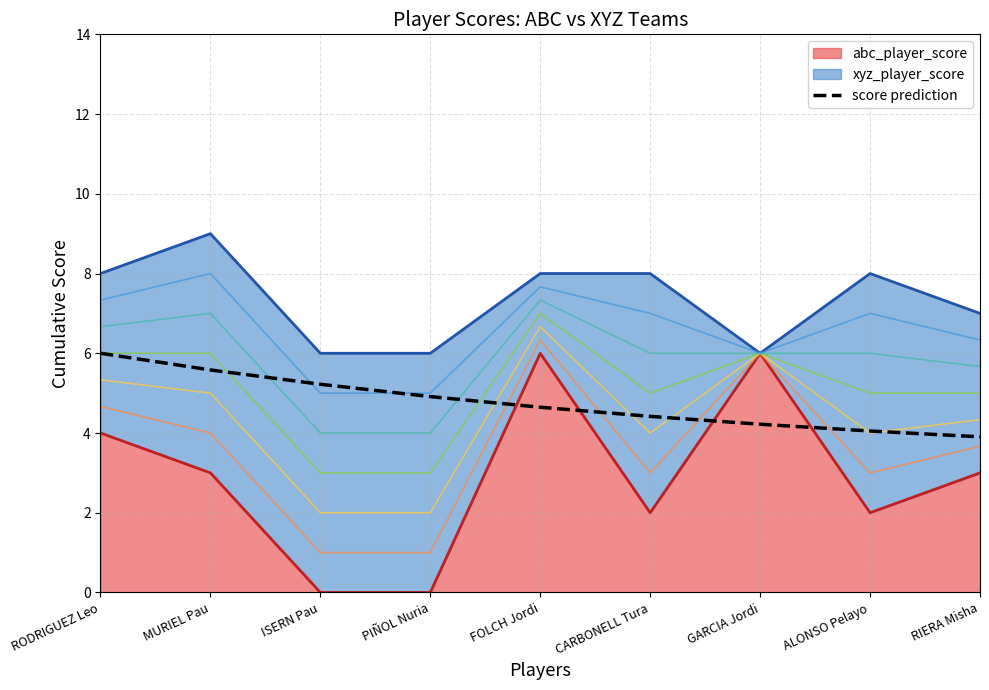

The chart shows a value of 4.6 at FOLCH Jordi. True or false?

True